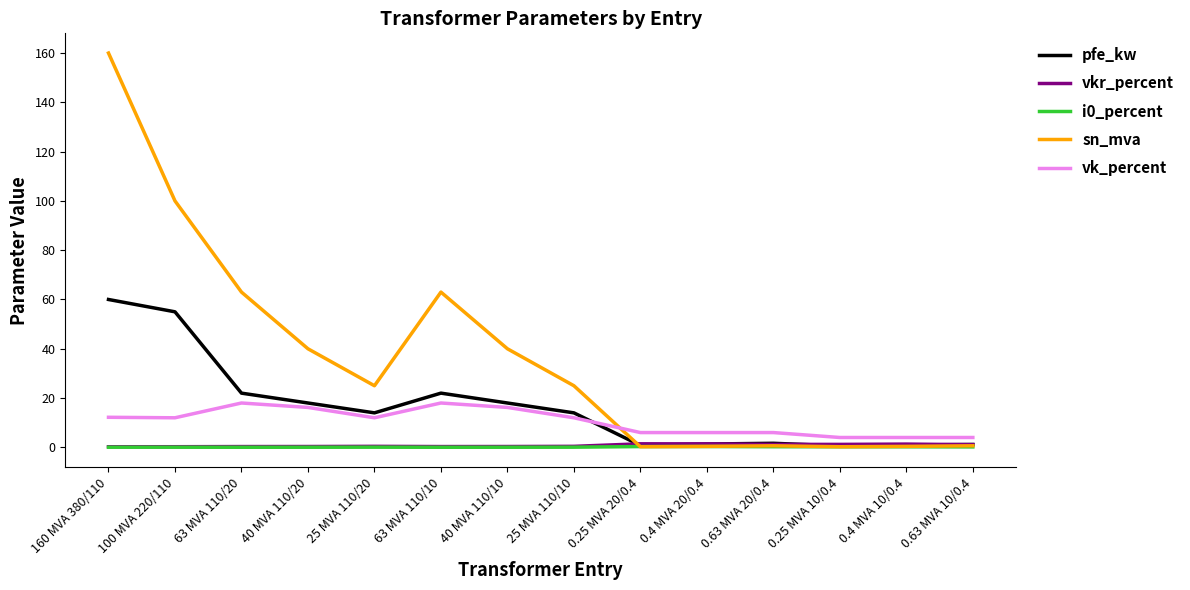

True or false: pfe_kw and vk_percent cross at least once.

True